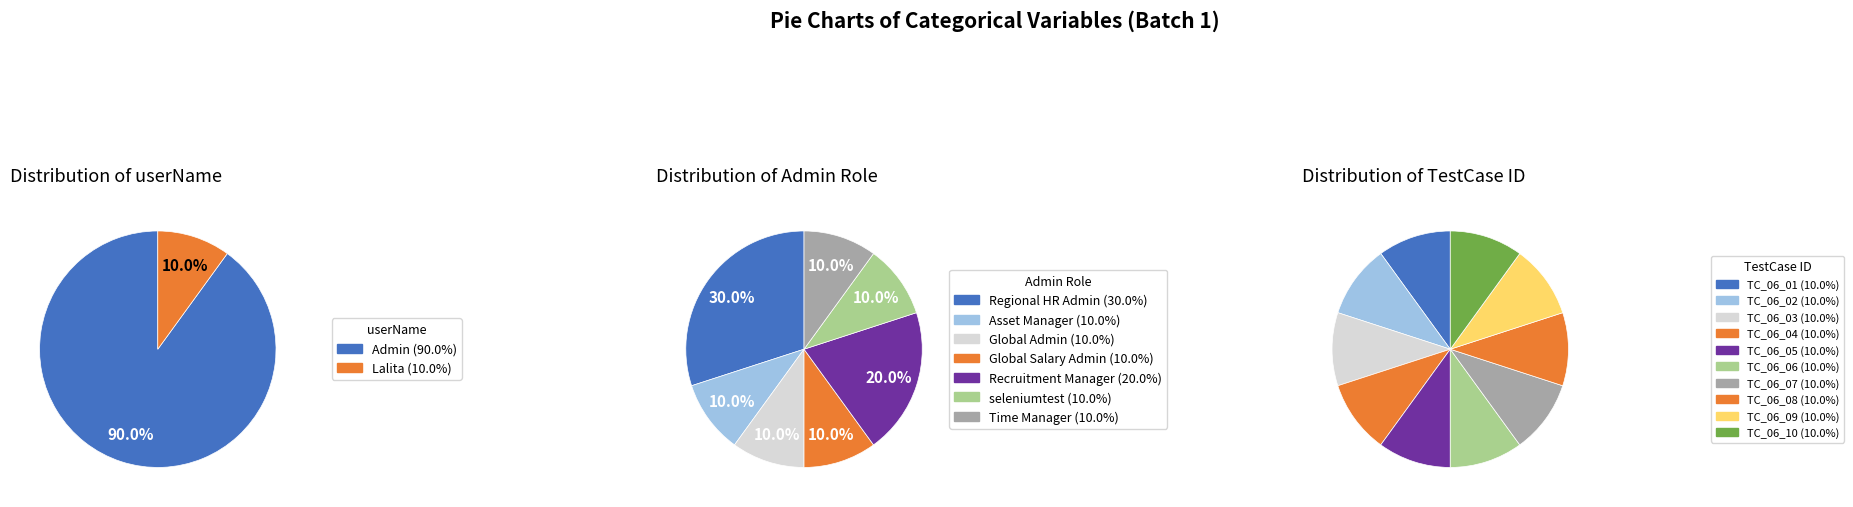

What is the largest slice in the pie chart?

Regional HR Admin